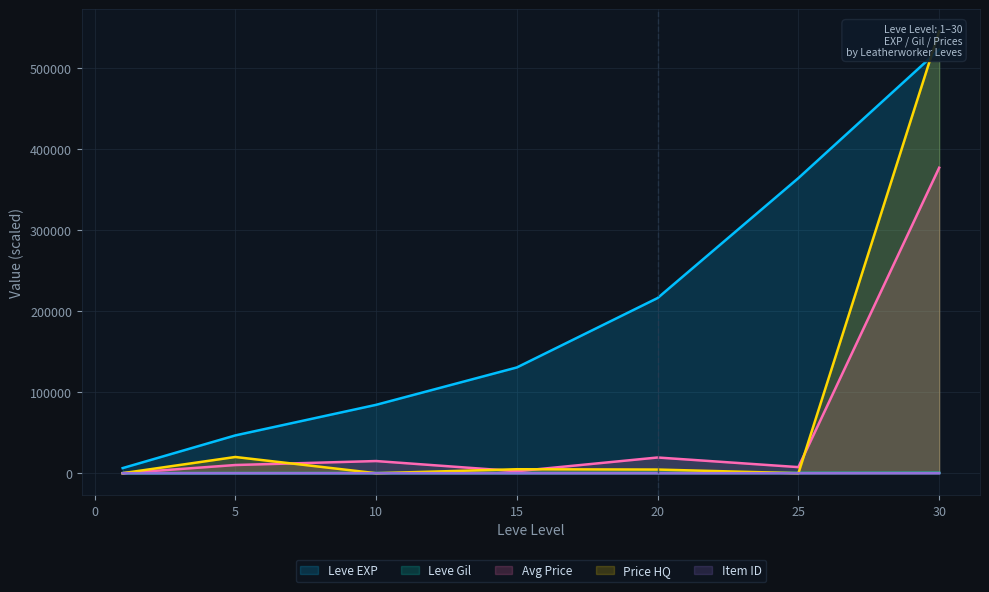

What is the difference between the highest and lowest values at 20?

215964.4